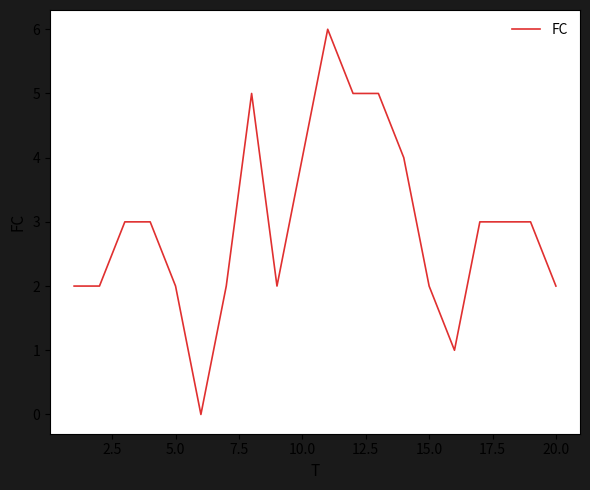

What is the greatest value displayed?

6